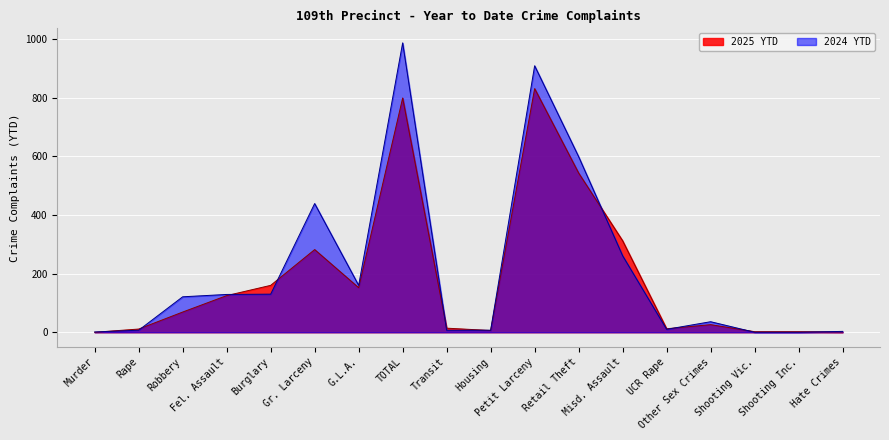

True or false: 2025 YTD has a value of 125 at Fel. Assault.

True